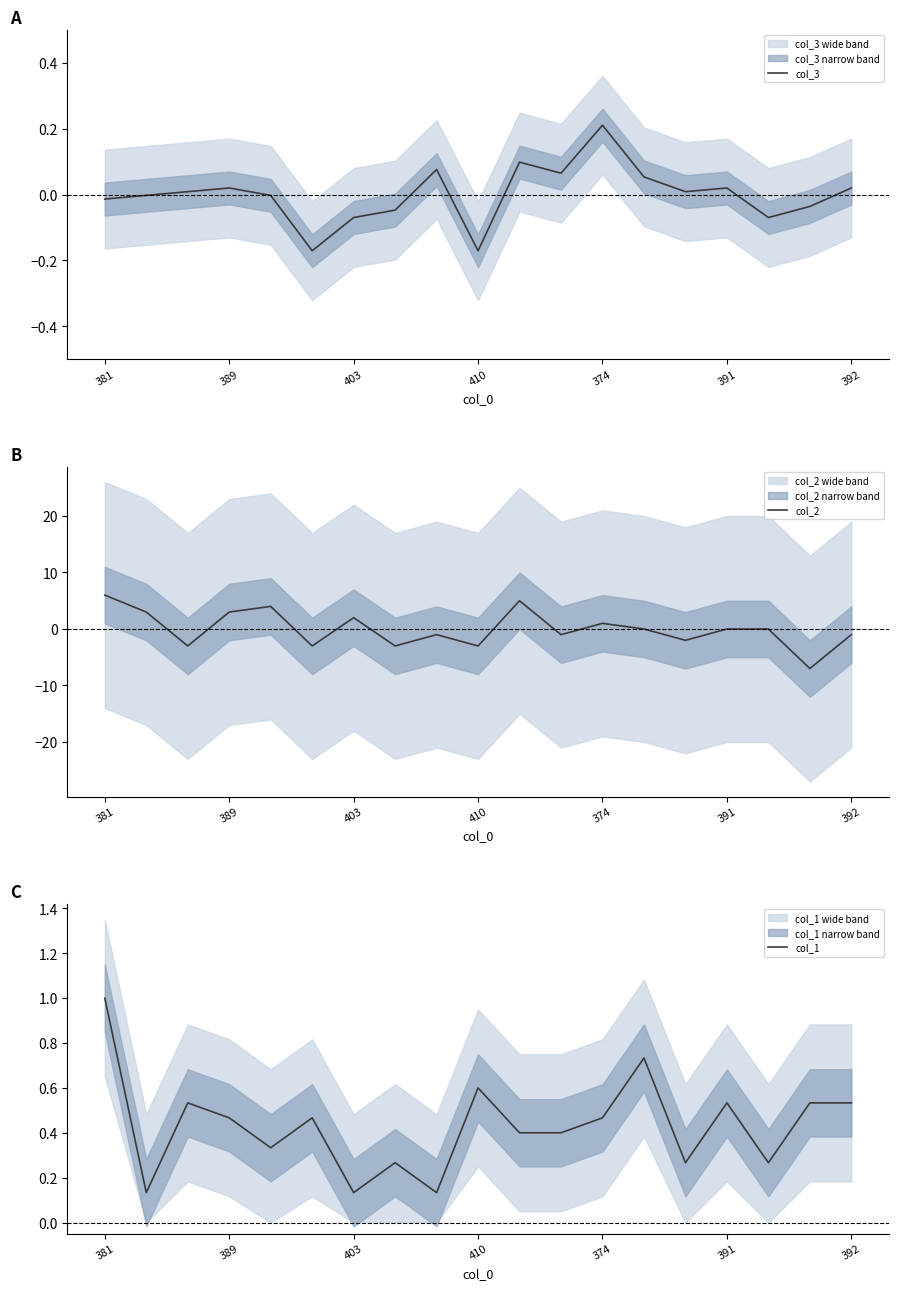

What is the value of the col_2 point at the 13th from the left?

1.0